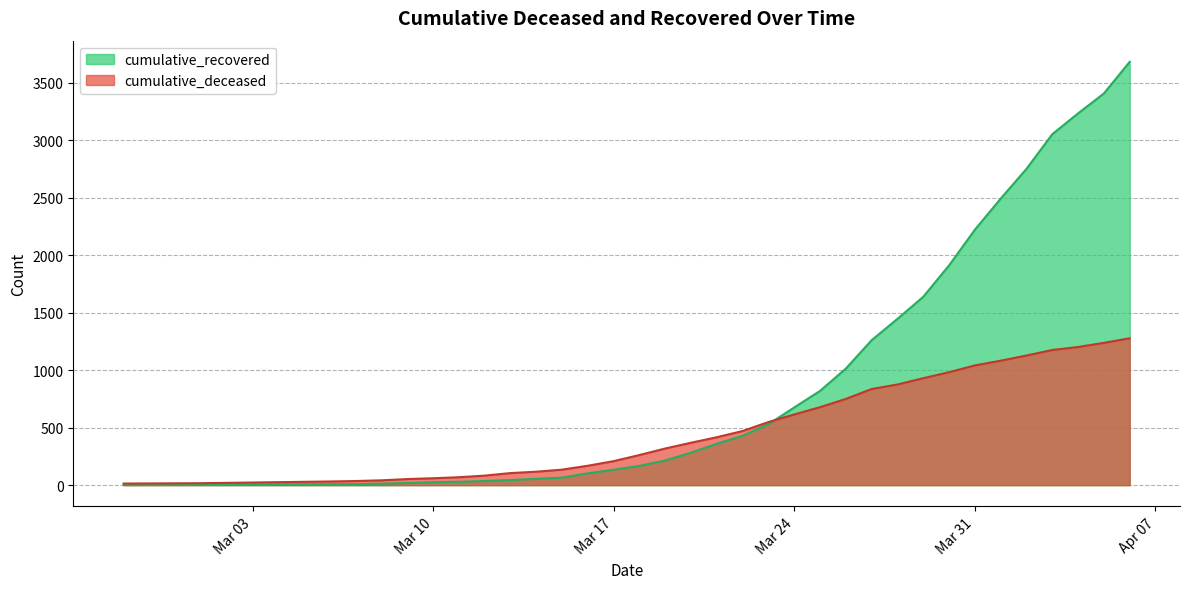

What is the approximate value of cumulative_deceased at 2020-03-21, to the nearest 50?

400